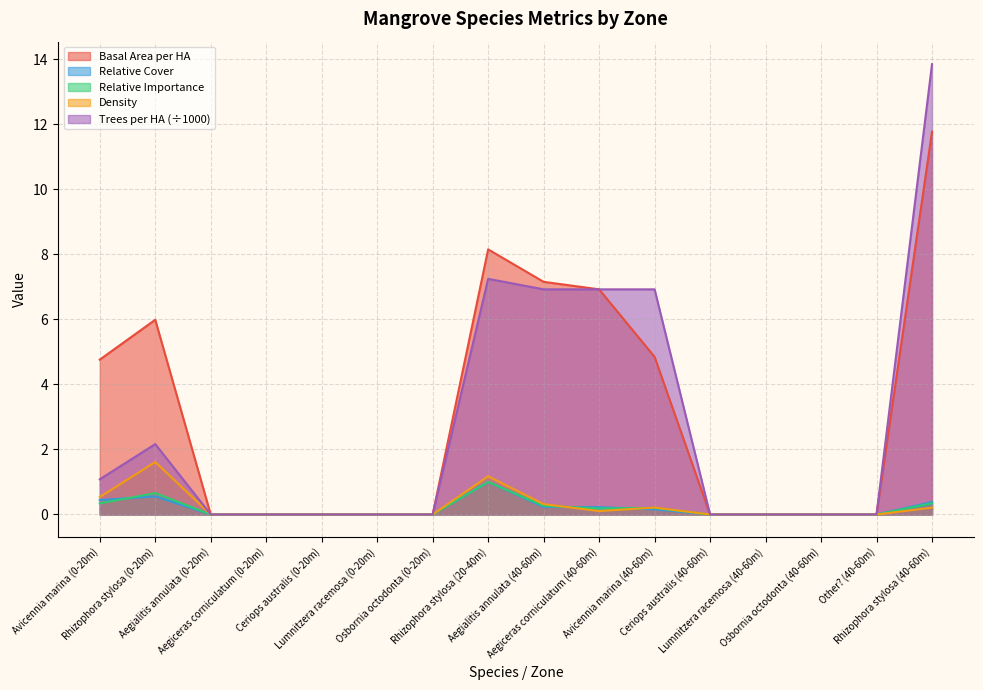

How many values in the Trees per HA series exceed 0?

7